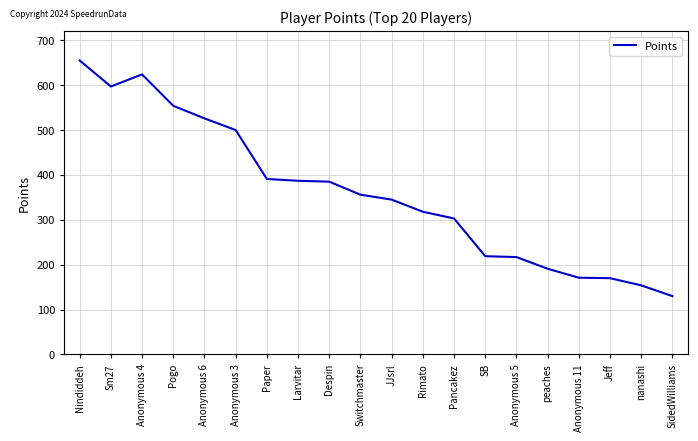

True or false: the data shows 303 at Pancakez.

True